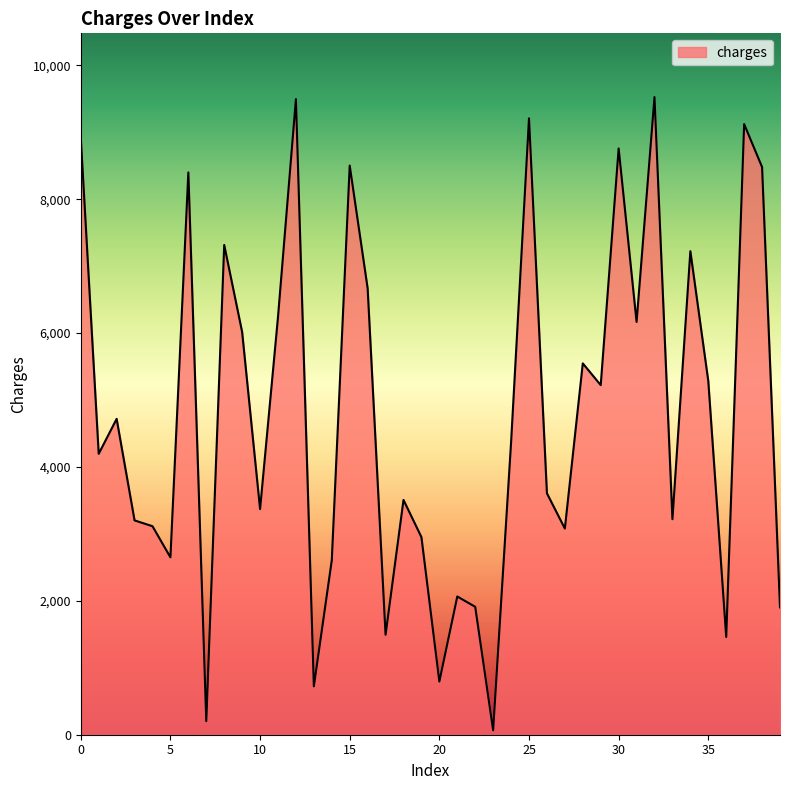

What is the greatest value displayed?

9526